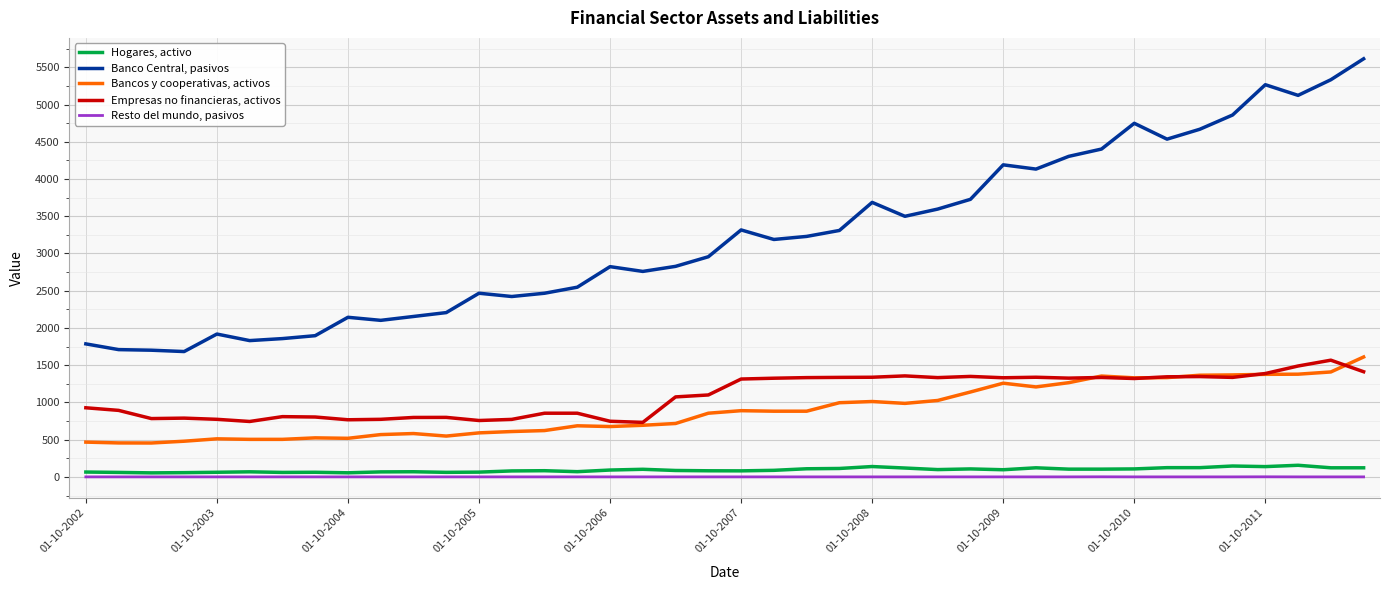

Does the chart display data point markers on the line(s)?

No